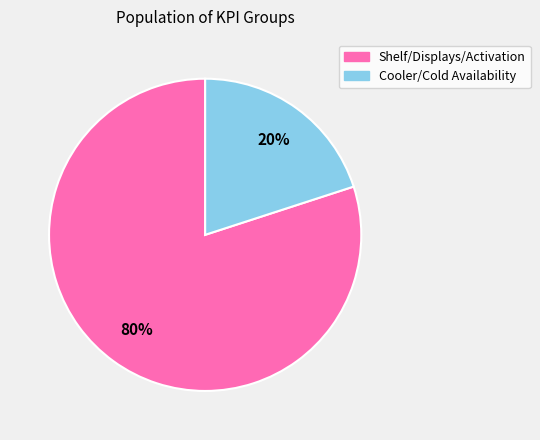

Is it true that Shelf/Displays/Activation is 80% of the pie?

True